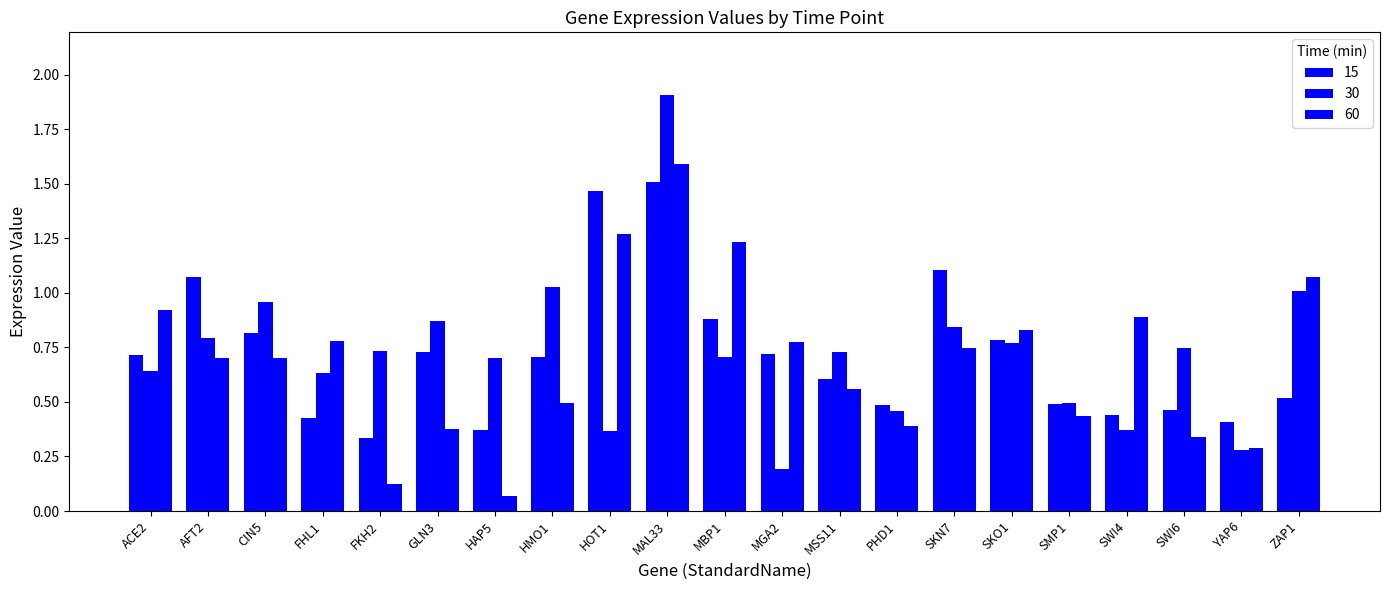

What is the total value across all series at SKN7?

2.7